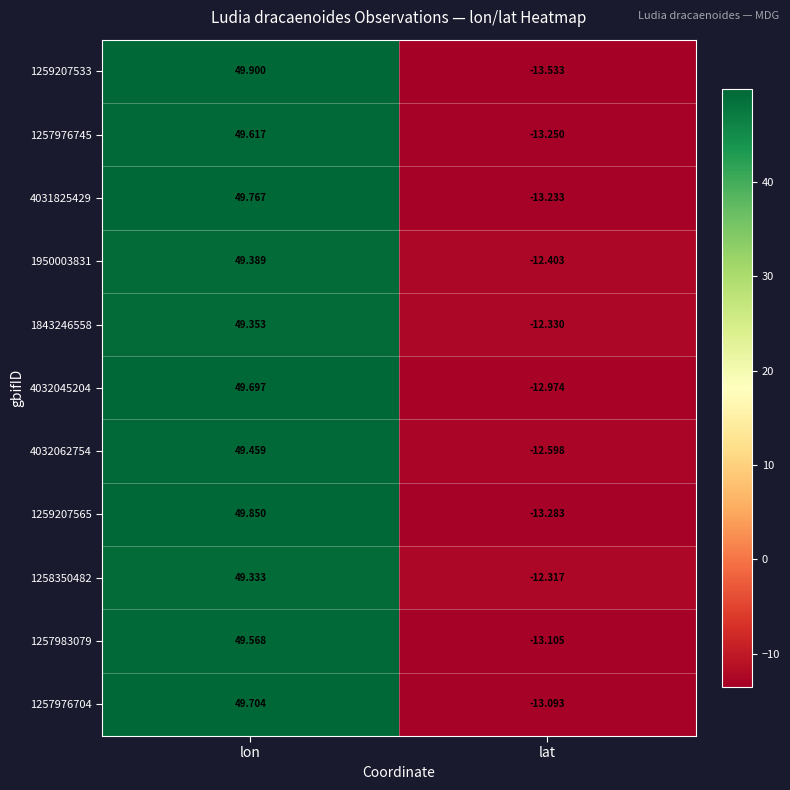

At which label does 1257983079 reach its minimum?

lat